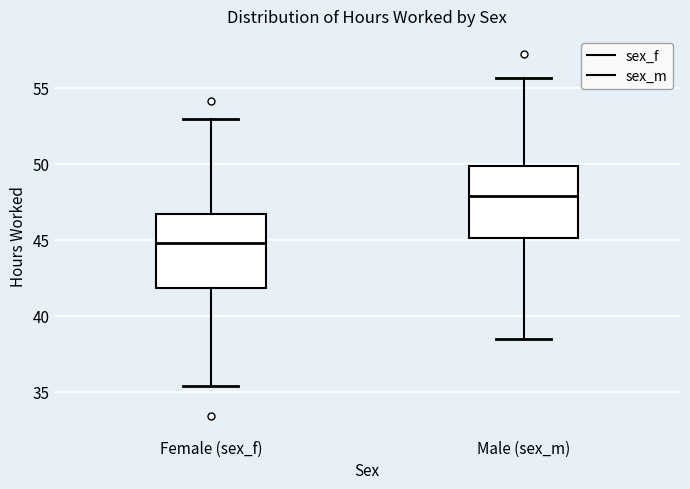

Where does the median line of the box for Male (sex_m) sit on the y-axis? The values are not printed on the chart, so give them approximately, as read against the axis.

48.0